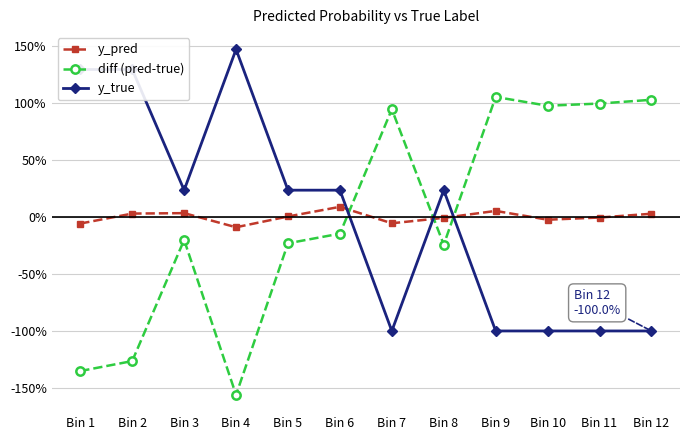

Where do diff (pred-true) and y_pred first cross each other?

Bin 6 and Bin 7